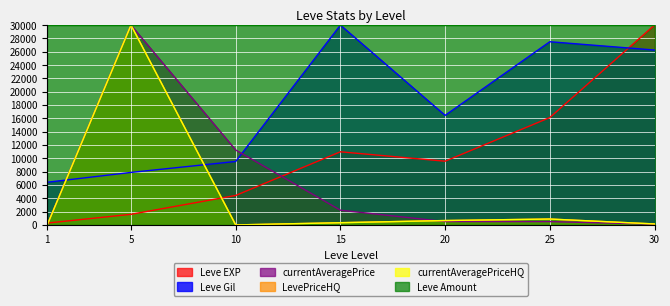

What is the lowest value of the Leve Gil series?

6408.3